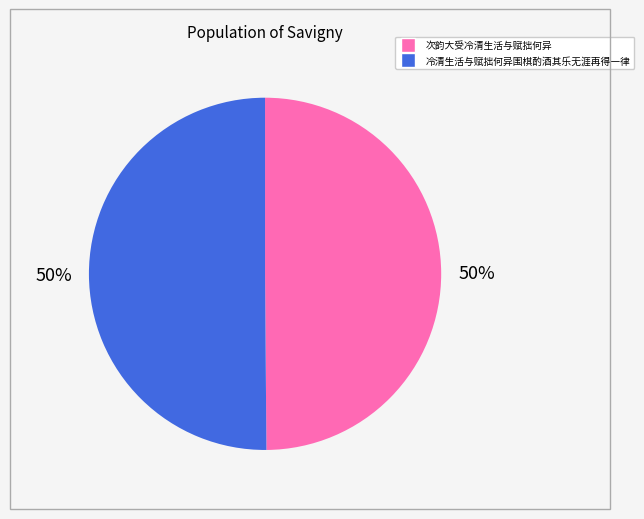

Is the sum of 次韵大受冷清生活与赋拙何异 and 冷清生活与赋拙何异围棋酌酒其乐无涯再得一律 greater than half?

Yes